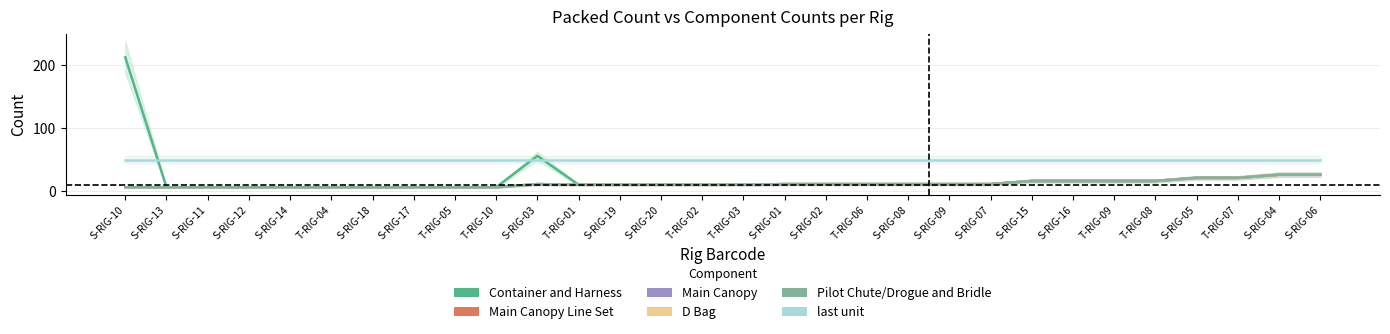

Reading left to right, list all the values displayed in this chart.

Container and Harness: S-RIG-10=213	S-RIG-13=6	S-RIG-11=6	S-RIG-12=6	S-RIG-14=6	T-RIG-04=6	S-RIG-18=6	S-RIG-17=6	T-RIG-05=6	T-RIG-10=6	S-RIG-03=56	T-RIG-01=10	S-RIG-19=10	S-RIG-20=10	T-RIG-02=10	T-RIG-03=10	S-RIG-01=11	S-RIG-02=11	T-RIG-06=11	S-RIG-08=11	S-RIG-09=11	S-RIG-07=11	S-RIG-15=16	S-RIG-16=16	T-RIG-09=16	T-RIG-08=16	S-RIG-05=21	T-RIG-07=21	S-RIG-04=26	S-RIG-06=26
Main Canopy Line Set: S-RIG-10=6	S-RIG-13=6	S-RIG-11=6	S-RIG-12=6	S-RIG-14=6	T-RIG-04=6	S-RIG-18=6	S-RIG-17=6	T-RIG-05=6	T-RIG-10=6	S-RIG-03=11	T-RIG-01=10	S-RIG-19=10	S-RIG-20=10	T-RIG-02=10	T-RIG-03=10	S-RIG-01=11	S-RIG-02=11	T-RIG-06=11	S-RIG-08=11	S-RIG-09=11	S-RIG-07=11	S-RIG-15=16	S-RIG-16=16	T-RIG-09=16	T-RIG-08=16	S-RIG-05=21	T-RIG-07=21	S-RIG-04=26	S-RIG-06=26
Main Canopy: S-RIG-10=6	S-RIG-13=6	S-RIG-11=6	S-RIG-12=6	S-RIG-14=6	T-RIG-04=6	S-RIG-18=6	S-RIG-17=6	T-RIG-05=6	T-RIG-10=6	S-RIG-03=11	T-RIG-01=10	S-RIG-19=10	S-RIG-20=10	T-RIG-02=10	T-RIG-03=10	S-RIG-01=11	S-RIG-02=11	T-RIG-06=11	S-RIG-08=11	S-RIG-09=11	S-RIG-07=11	S-RIG-15=16	S-RIG-16=16	T-RIG-09=16	T-RIG-08=16	S-RIG-05=21	T-RIG-07=21	S-RIG-04=26	S-RIG-06=26
D Bag: S-RIG-10=6	S-RIG-13=6	S-RIG-11=6	S-RIG-12=6	S-RIG-14=6	T-RIG-04=6	S-RIG-18=6	S-RIG-17=6	T-RIG-05=6	T-RIG-10=6	S-RIG-03=11	T-RIG-01=10	S-RIG-19=10	S-RIG-20=10	T-RIG-02=10	T-RIG-03=10	S-RIG-01=11	S-RIG-02=11	T-RIG-06=11	S-RIG-08=11	S-RIG-09=11	S-RIG-07=11	S-RIG-15=16	S-RIG-16=16	T-RIG-09=16	T-RIG-08=16	S-RIG-05=21	T-RIG-07=21	S-RIG-04=26	S-RIG-06=26
Pilot Chute/Drogue and Bridle: S-RIG-10=6	S-RIG-13=6	S-RIG-11=6	S-RIG-12=6	S-RIG-14=6	T-RIG-04=6	S-RIG-18=6	S-RIG-17=6	T-RIG-05=6	T-RIG-10=6	S-RIG-03=11	T-RIG-01=10	S-RIG-19=10	S-RIG-20=10	T-RIG-02=10	T-RIG-03=10	S-RIG-01=11	S-RIG-02=11	T-RIG-06=11	S-RIG-08=11	S-RIG-09=11	S-RIG-07=11	S-RIG-15=16	S-RIG-16=16	T-RIG-09=16	T-RIG-08=16	S-RIG-05=21	T-RIG-07=21	S-RIG-04=26	S-RIG-06=26
last unit: S-RIG-10=50	S-RIG-13=50	S-RIG-11=50	S-RIG-12=50	S-RIG-14=50	T-RIG-04=50	S-RIG-18=50	S-RIG-17=50	T-RIG-05=50	T-RIG-10=50	S-RIG-03=50	T-RIG-01=50	S-RIG-19=50	S-RIG-20=50	T-RIG-02=50	T-RIG-03=50	S-RIG-01=50	S-RIG-02=50	T-RIG-06=50	S-RIG-08=50	S-RIG-09=50	S-RIG-07=50	S-RIG-15=50	S-RIG-16=50	T-RIG-09=50	T-RIG-08=50	S-RIG-05=50	T-RIG-07=50	S-RIG-04=50	S-RIG-06=50